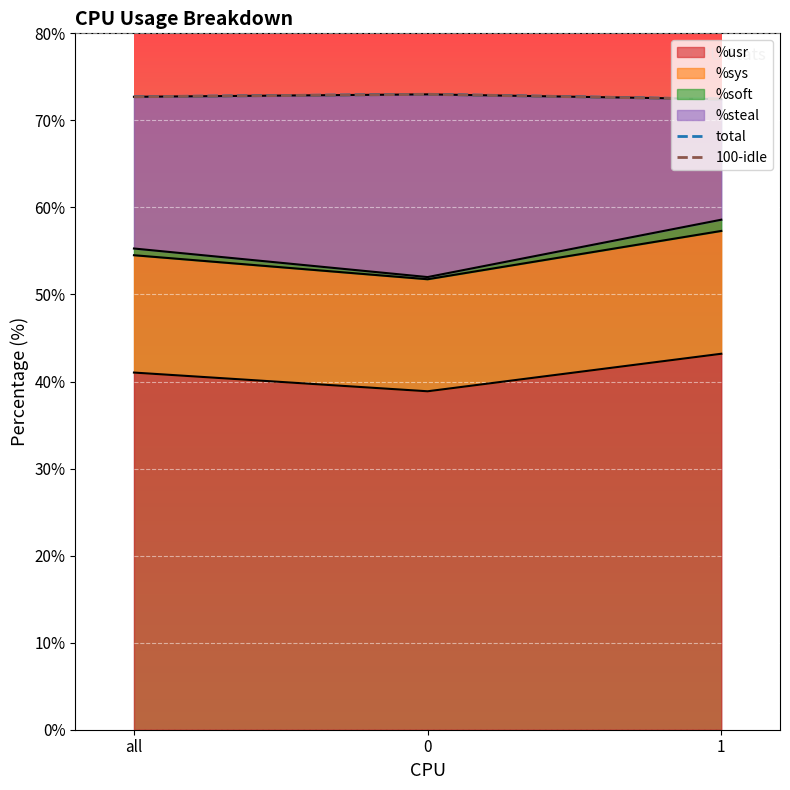

The value of total at 0 is 73.0. True or false?

True